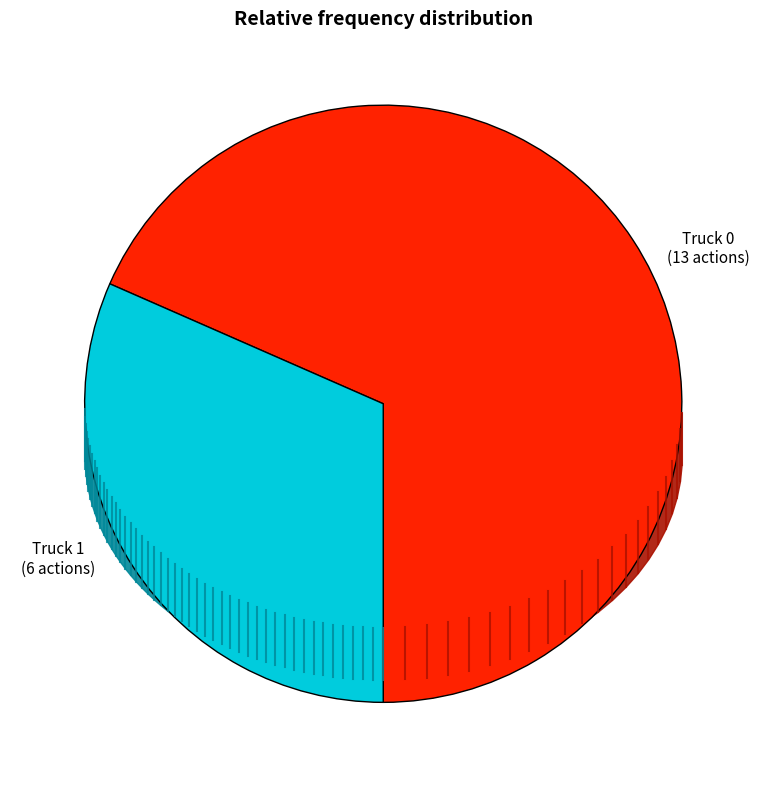

Is there any slice that represents more than half of the pie?

Yes